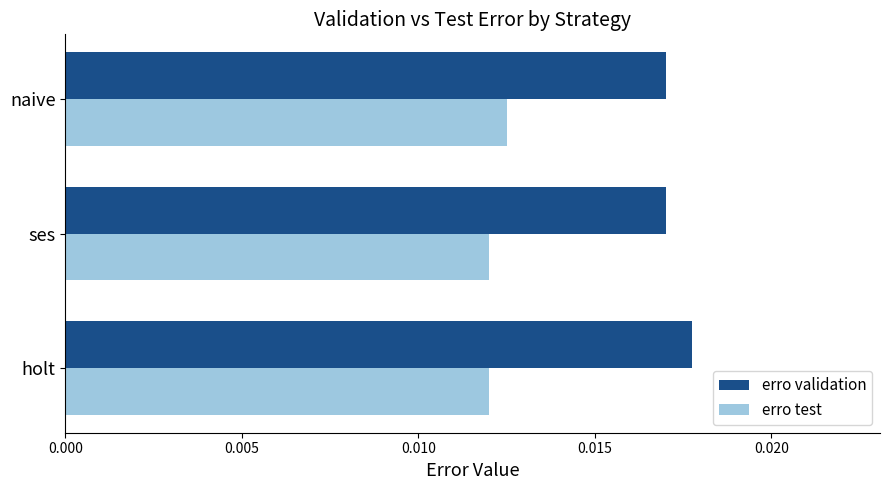

Count the erro validation values in the range 0 to 1.

3